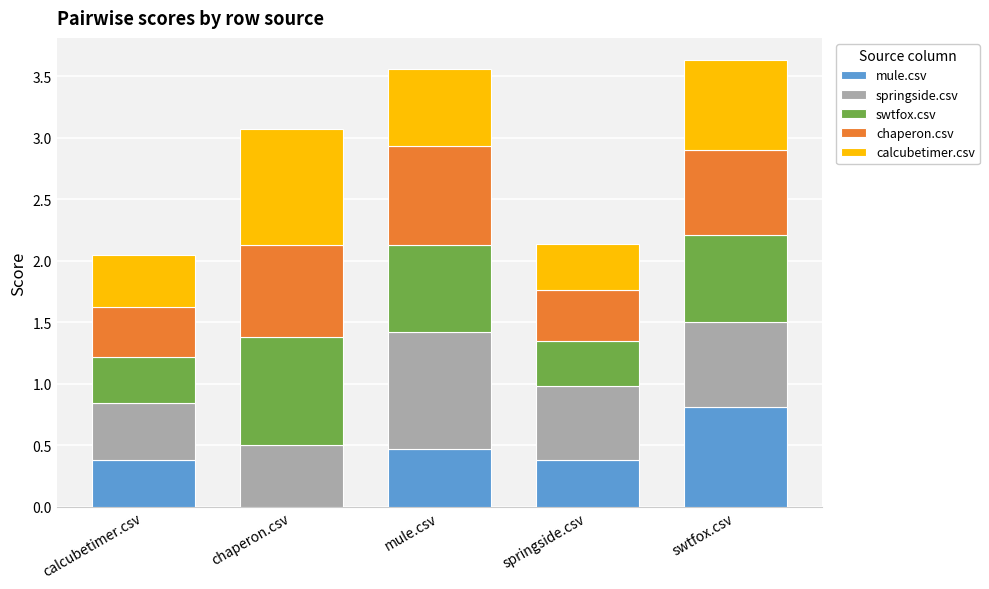

What is the total value across all series at calcubetimer.csv?

2.1